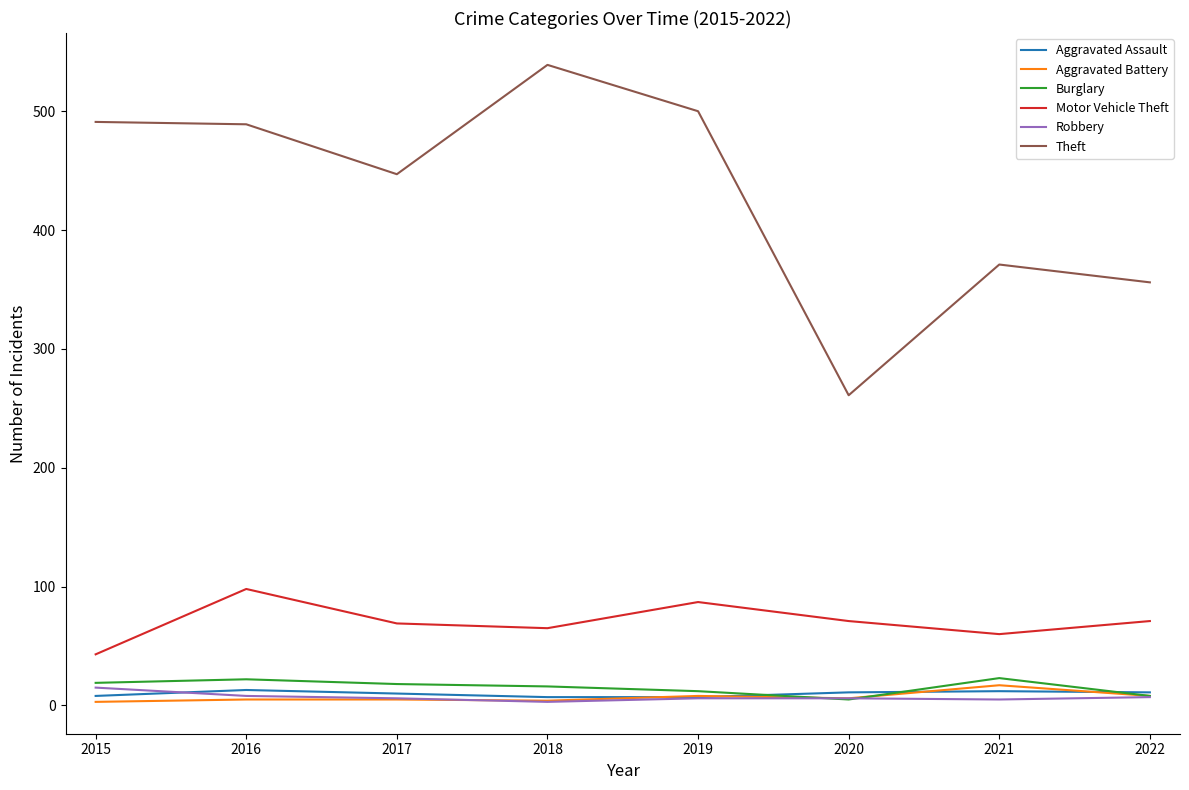

True or false: Theft and Burglary intersect in this chart.

False